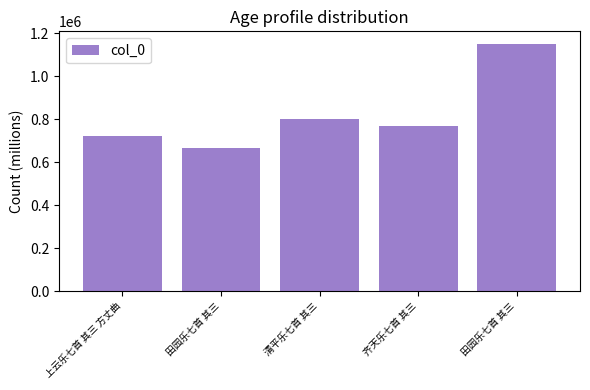

True or false: the data shows 569344 at 田园乐七首 其三.

False